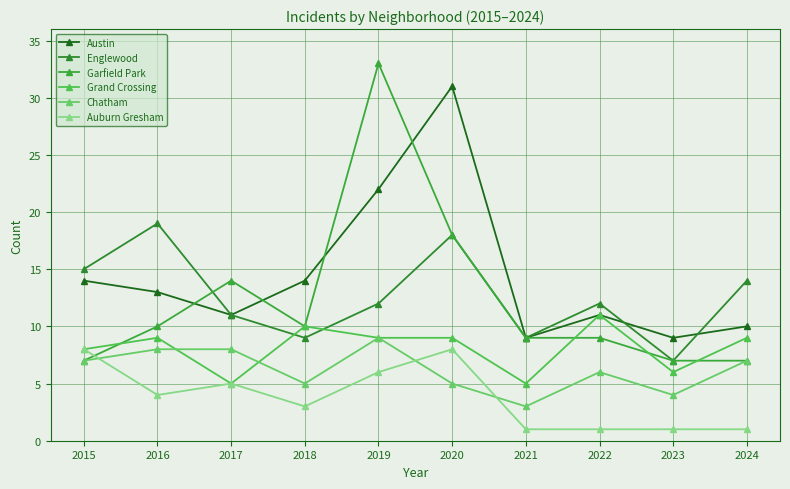

Does the chart have visible grid lines?

Yes